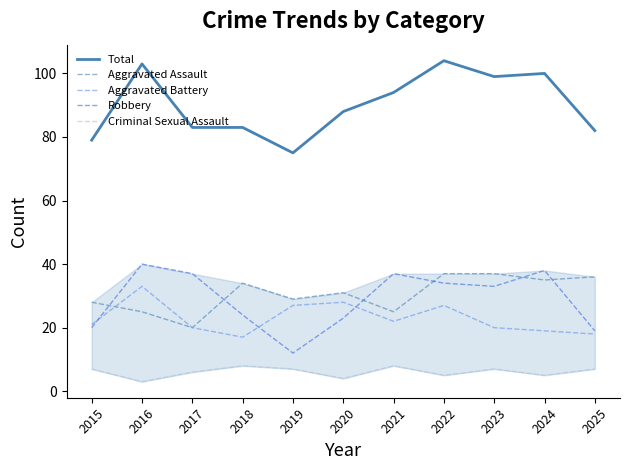

How many interior local peaks does the Aggravated Assault series have?

2